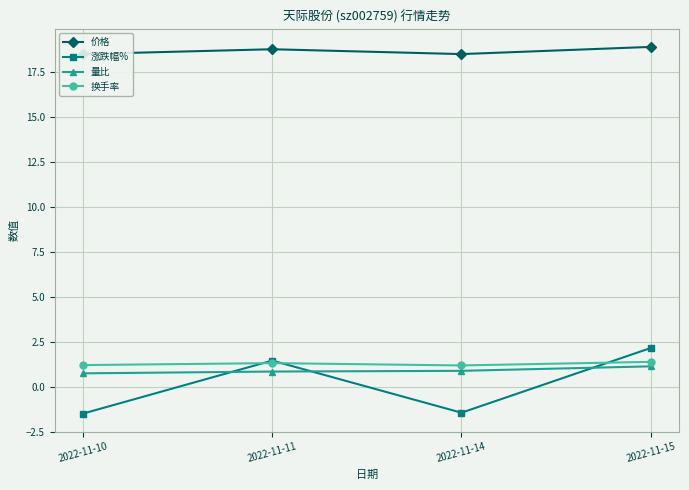

The value of 价格 at 2022-11-14 is 18.5. True or false?

True